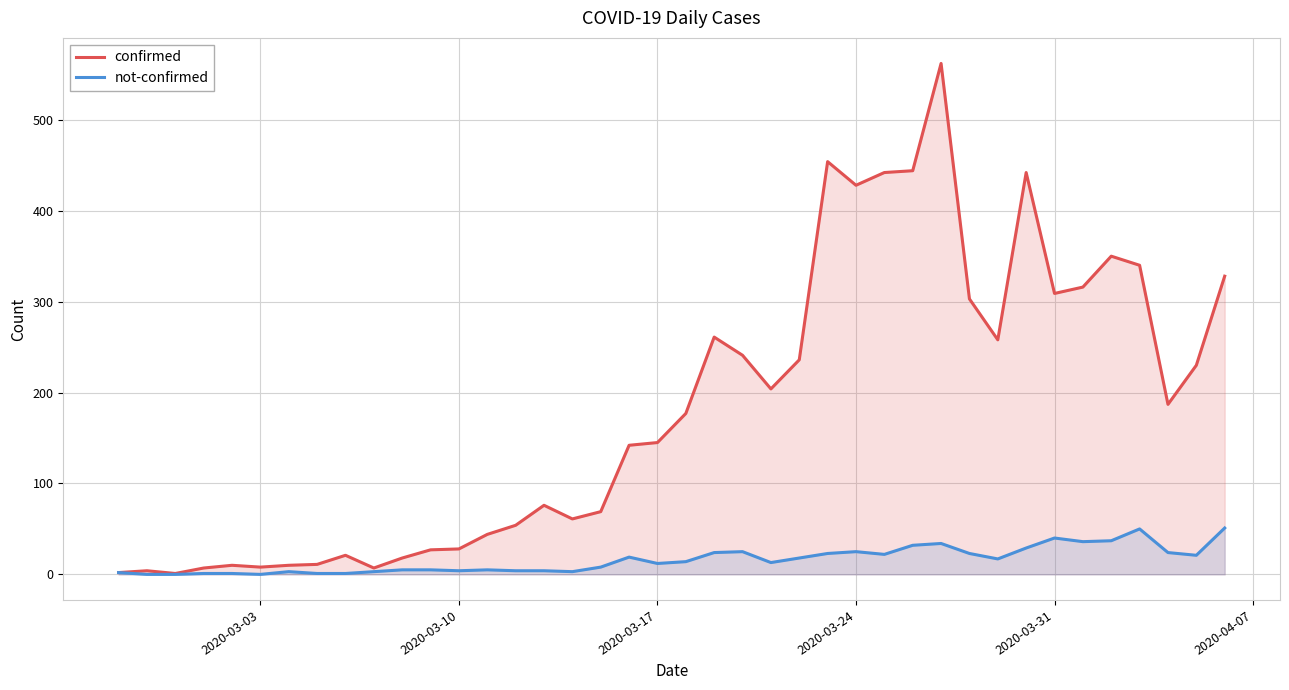

True or false: not-confirmed has more than 1 points higher than both neighbors.

True